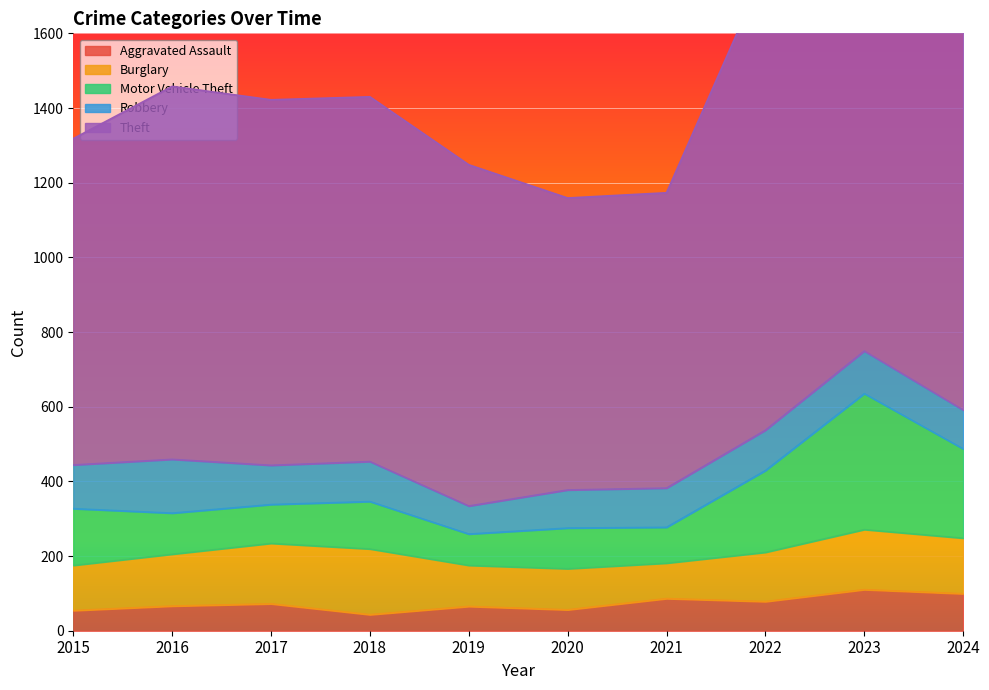

The value of Aggravated Assault at 2015 is 54. True or false?

True